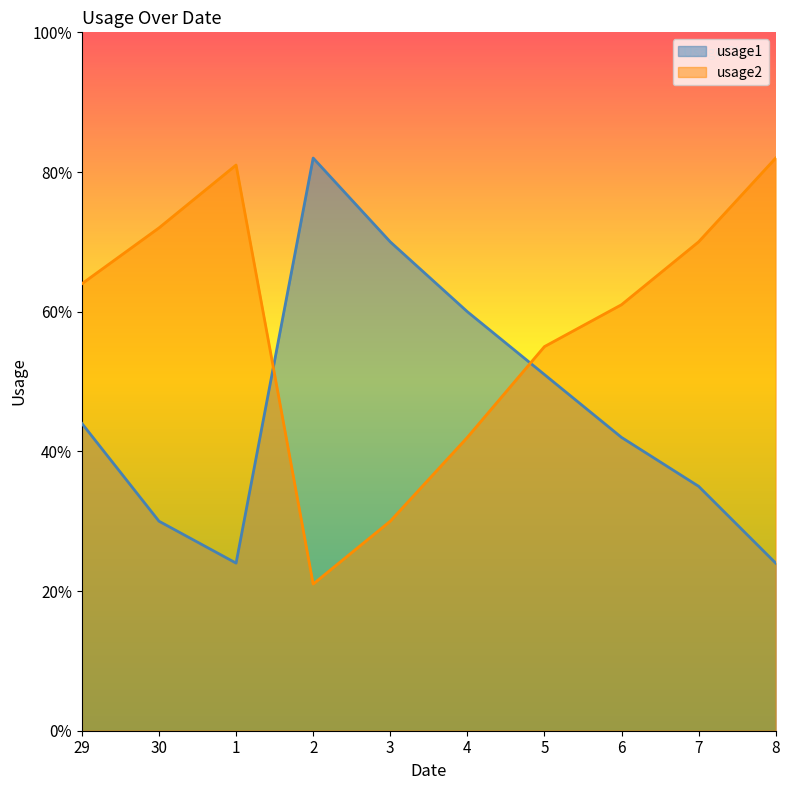

What is the minimum value shown in the chart?

21